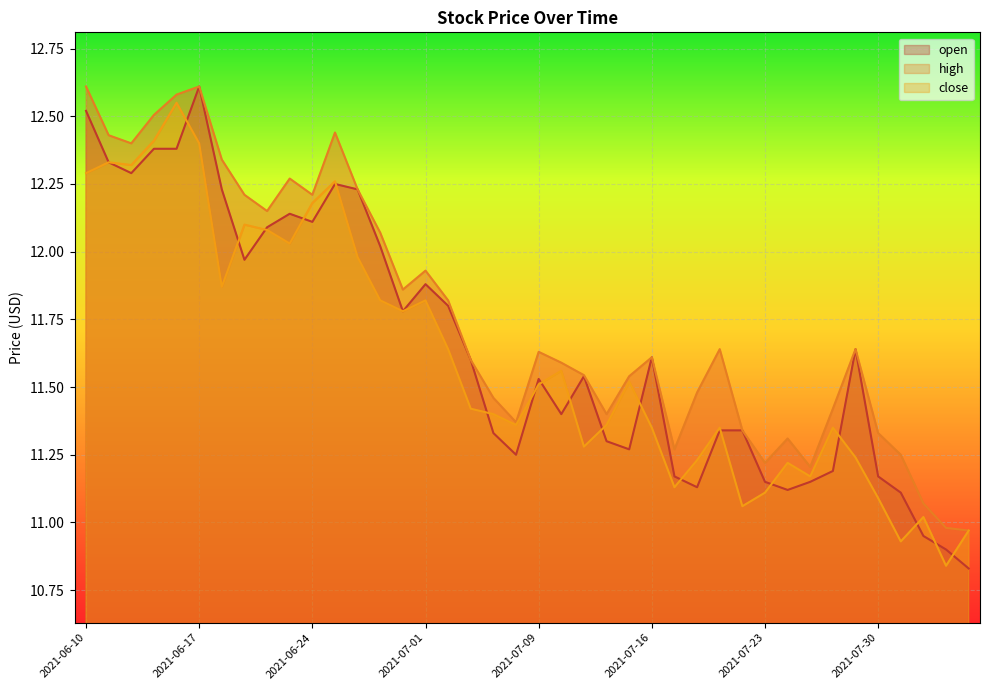

What is the approximate value of close at 2021-06-17?

12.4